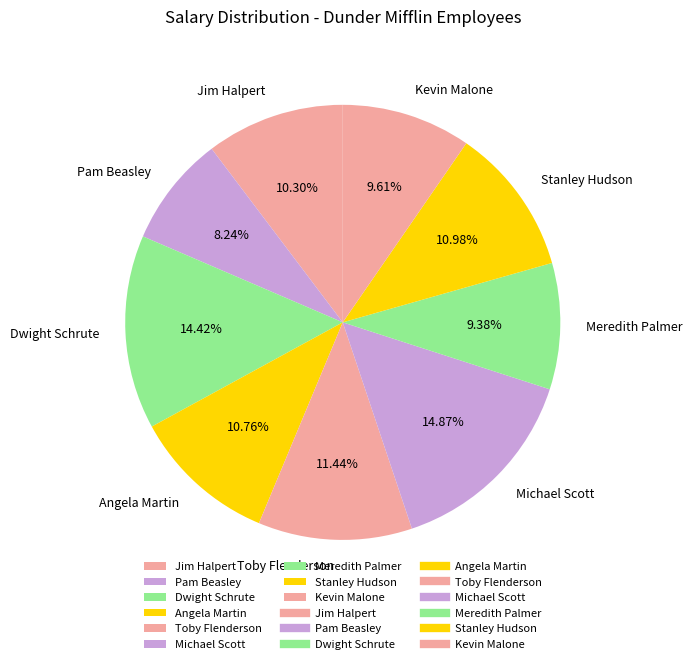

Does Michael Scott represent more than half of the total?

No